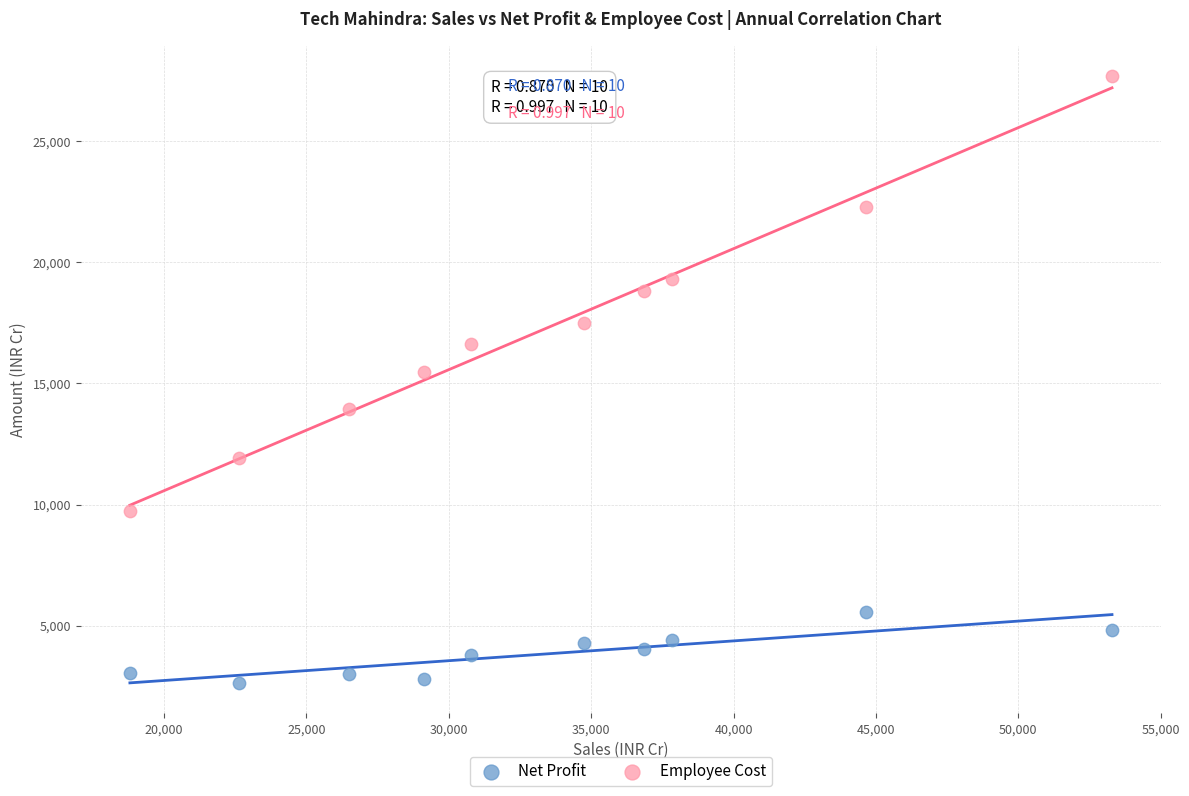

Which series reaches the maximum Y coordinate?

Employee Cost